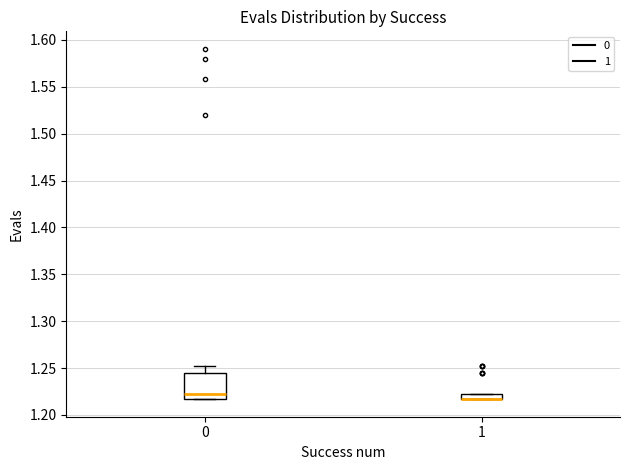

Comparing the boxes themselves (not the whiskers), which one is the tallest?

0